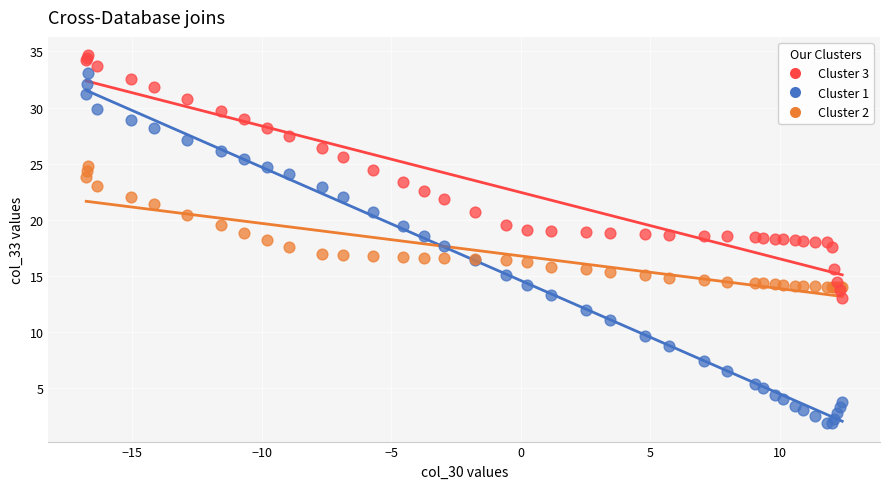

What are all the series names shown in the legend?

Cluster 3, Cluster 1, Cluster 2